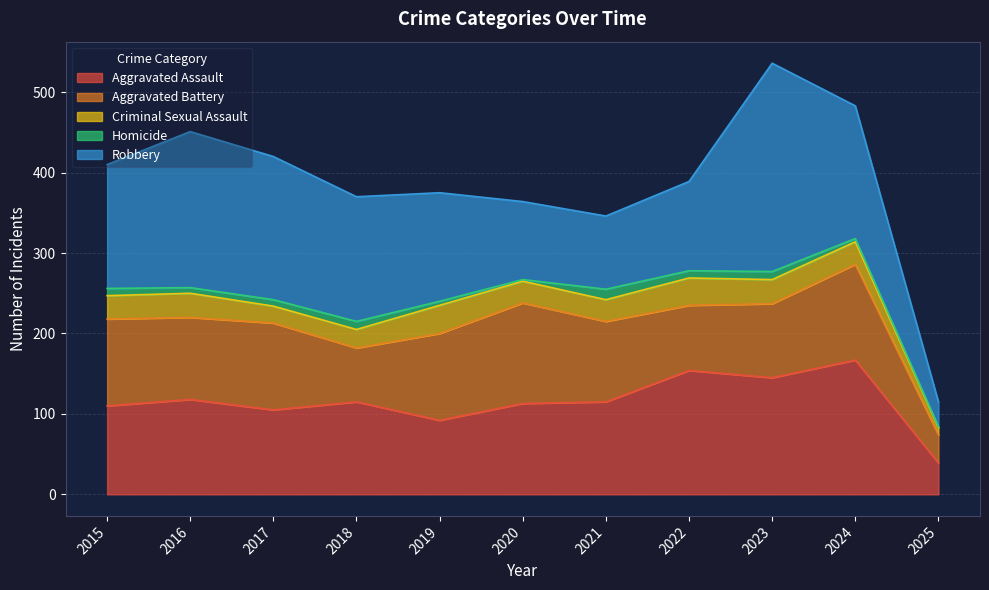

The Homicide series shows 9 at 2022. True or false?

True